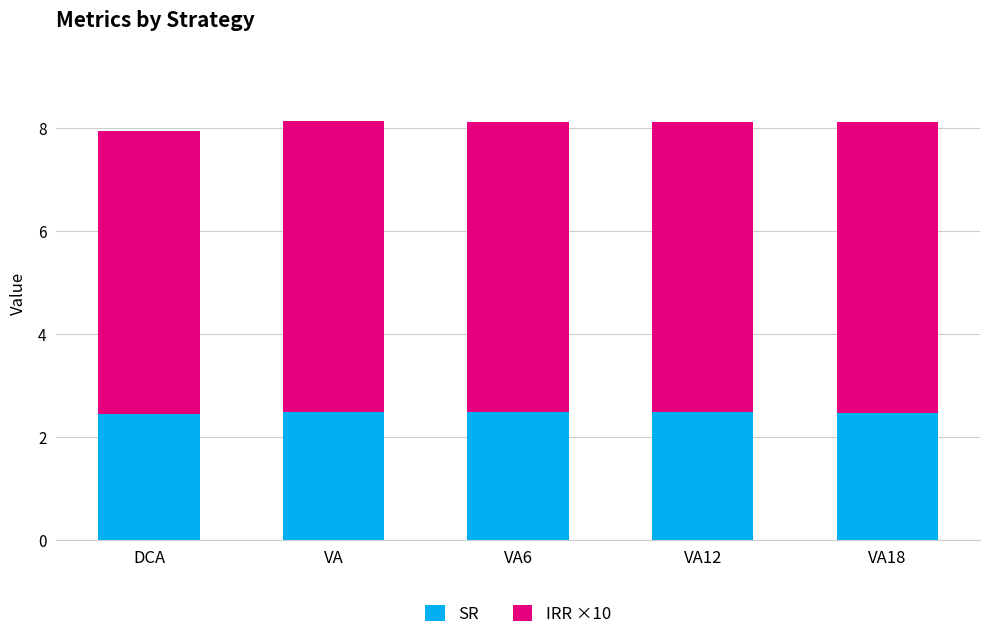

What is the maximum value for SR?

2.5